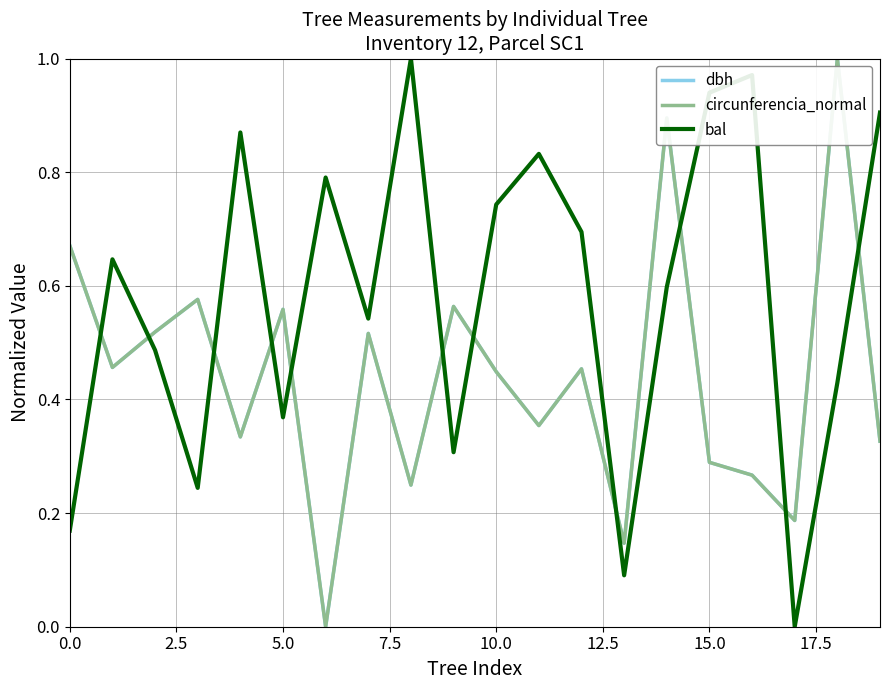

How many intersections are there between bal and dbh?

11